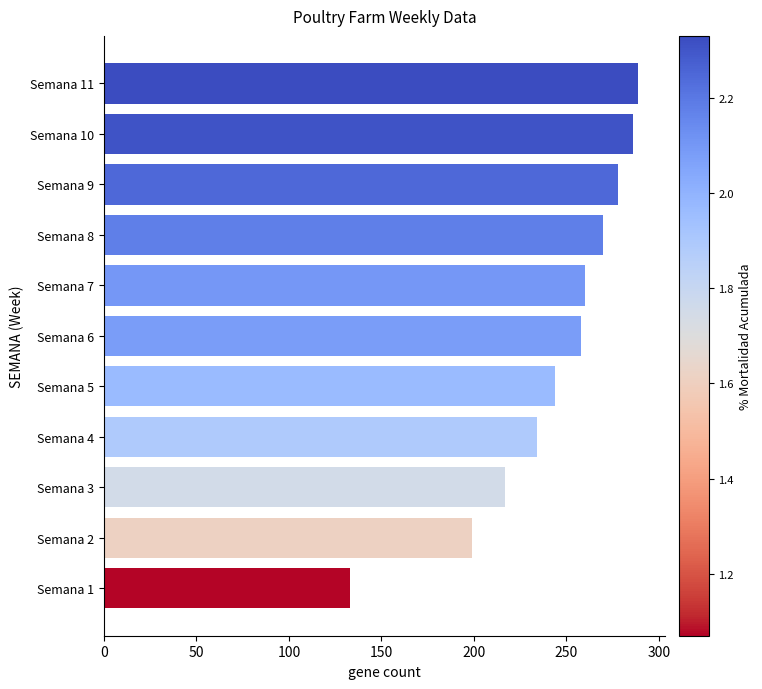

What is the change in value from Semana 3 to Semana 6?

+41